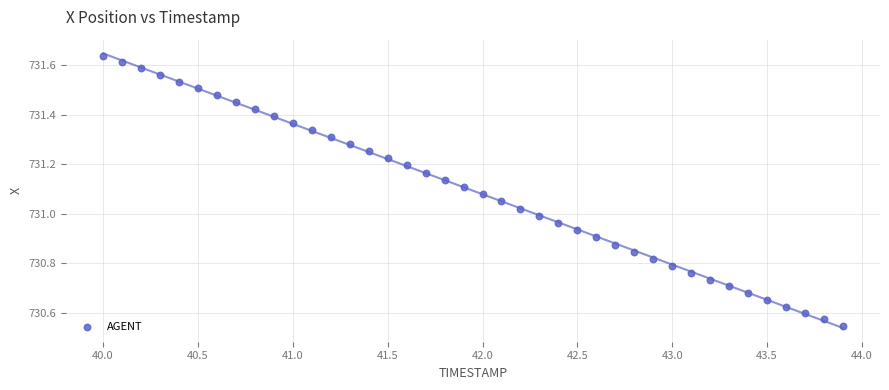

What is the range of X values (max minus min)?

3.9